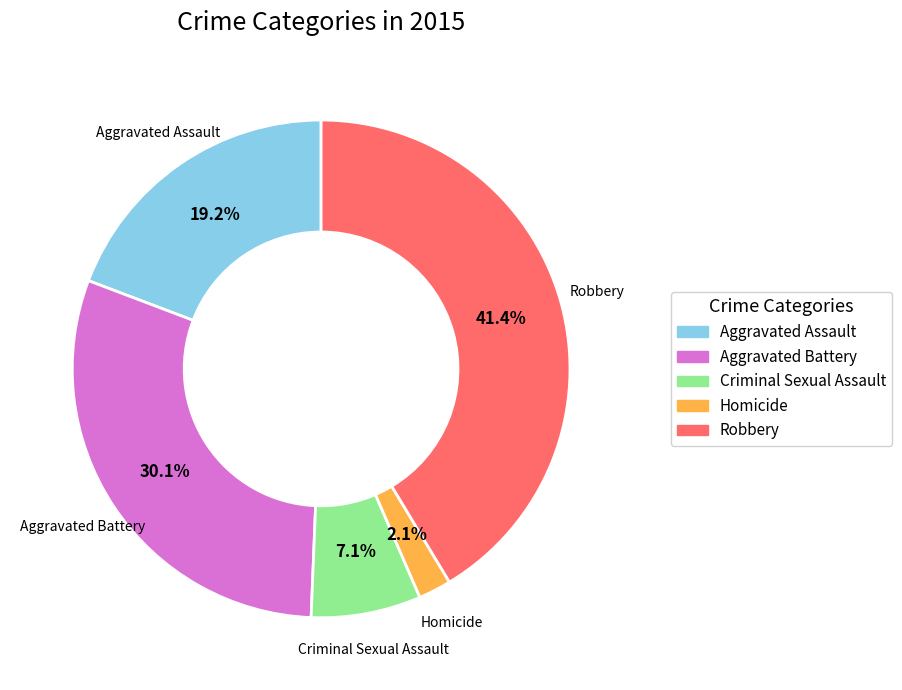

Is it true that Aggravated Battery is 19% of the pie?

False